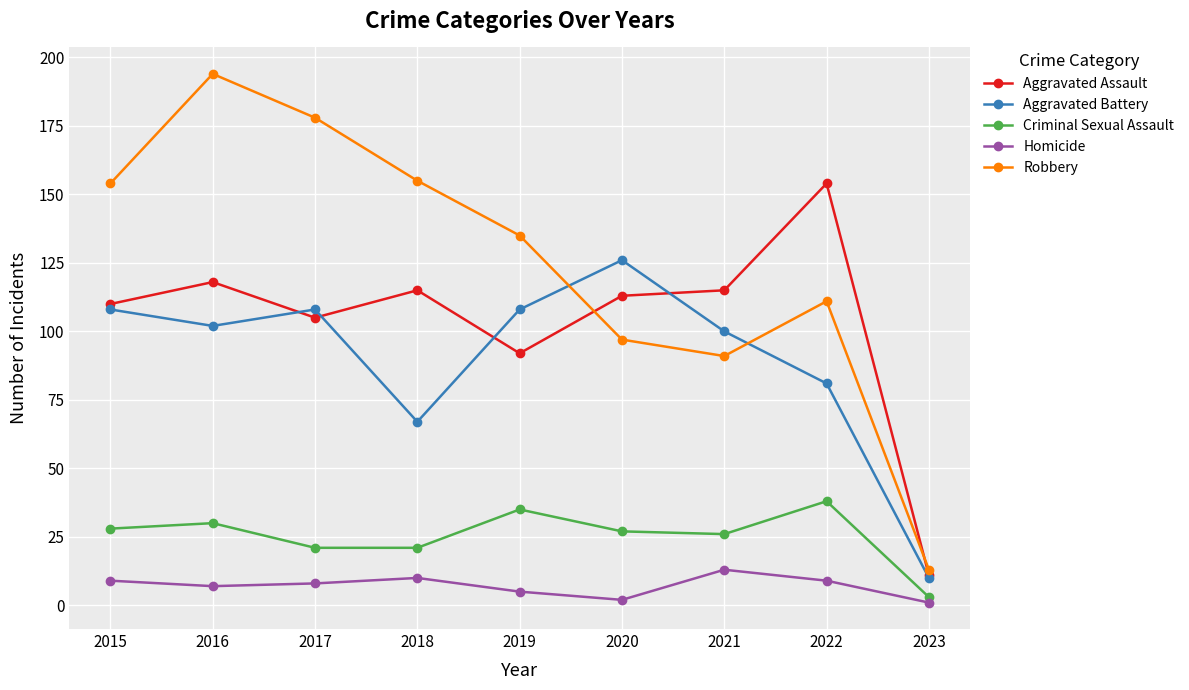

What value does the Robbery series have at 2016, to the nearest 50?

200